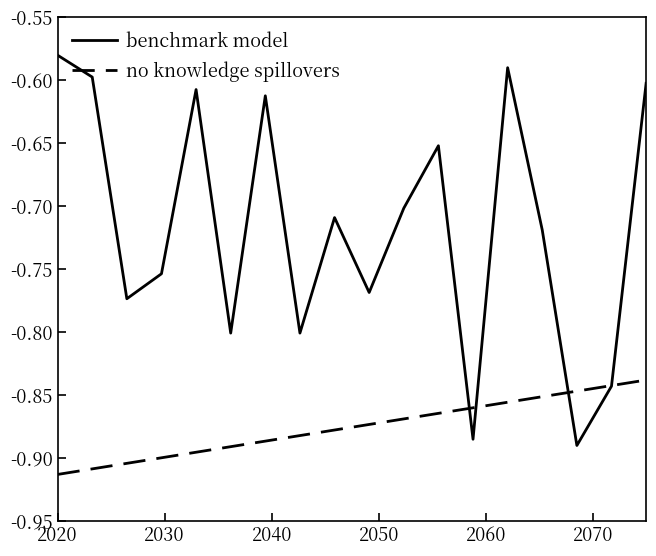

Which series has the largest range (max minus min)?

benchmark model